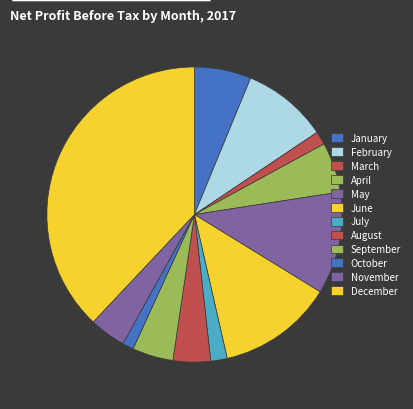

How many segments does this pie chart have?

12